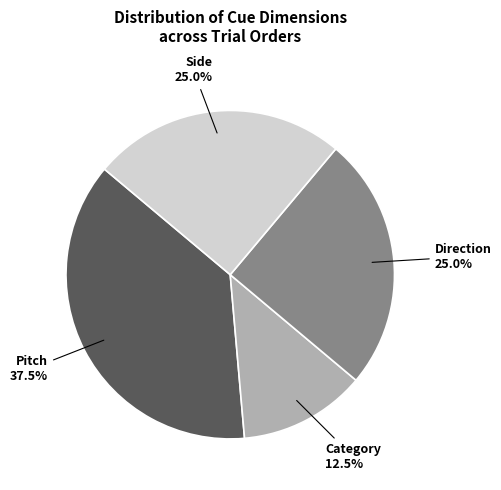

How many segments does this pie chart have?

4